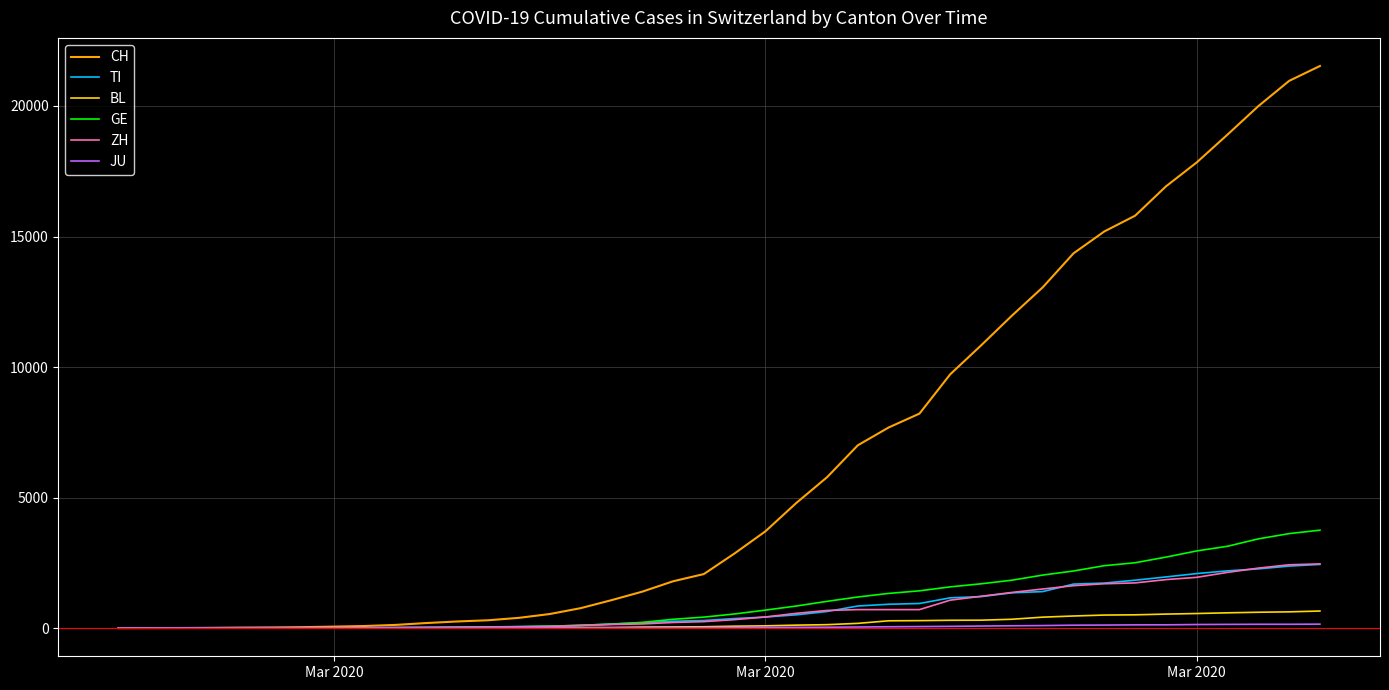

Which series has the largest total across all categories?

CH